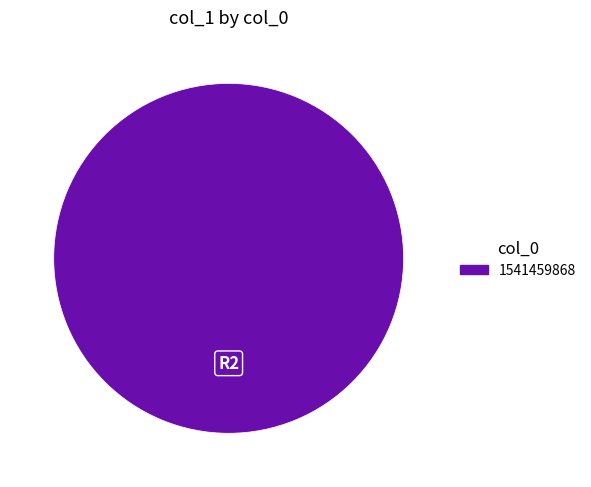

Does any single category account for the majority?

Yes